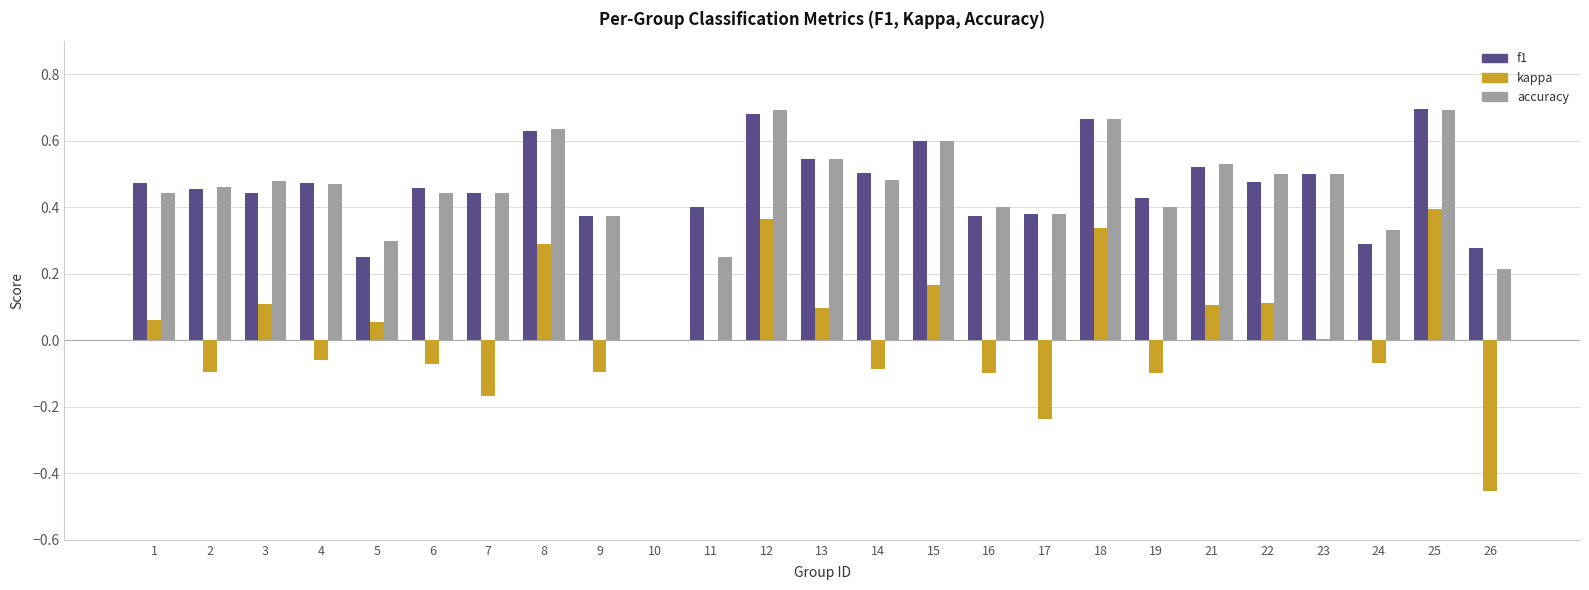

The accuracy series shows 0.2 at 11. True or false?

True